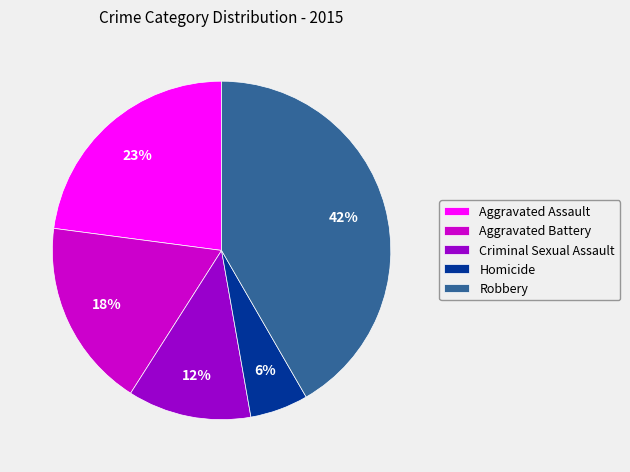

Does any single category account for the majority?

No